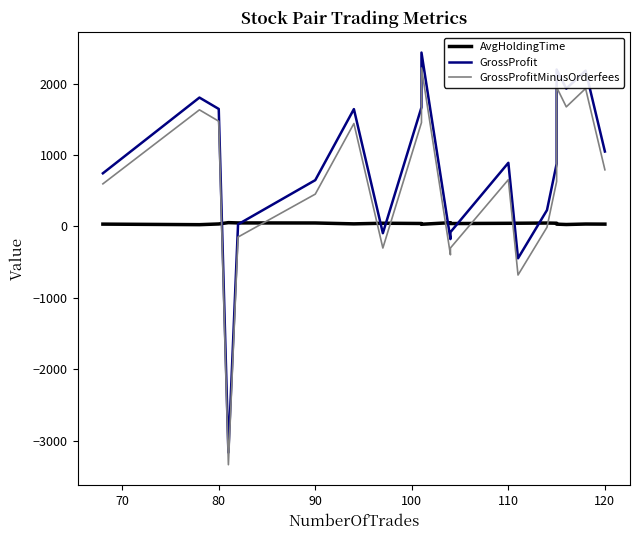

List the series in order of their peak value, lowest first.

AvgHoldingTime, GrossProfitMinusOrderfees, GrossProfit